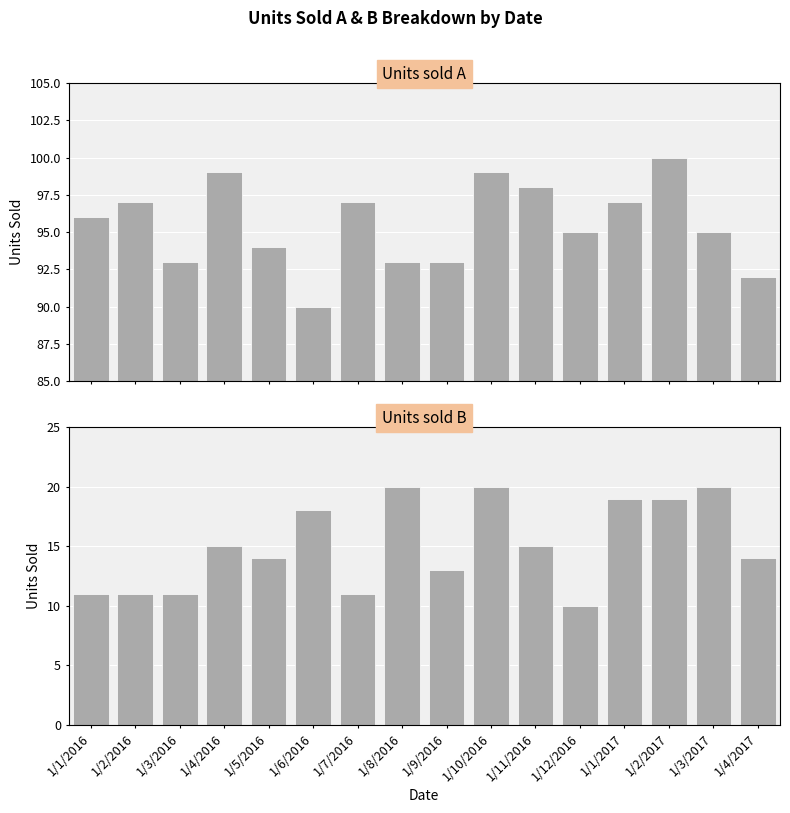

What is the value of the Units sold B bar at the 2nd from the left?

11